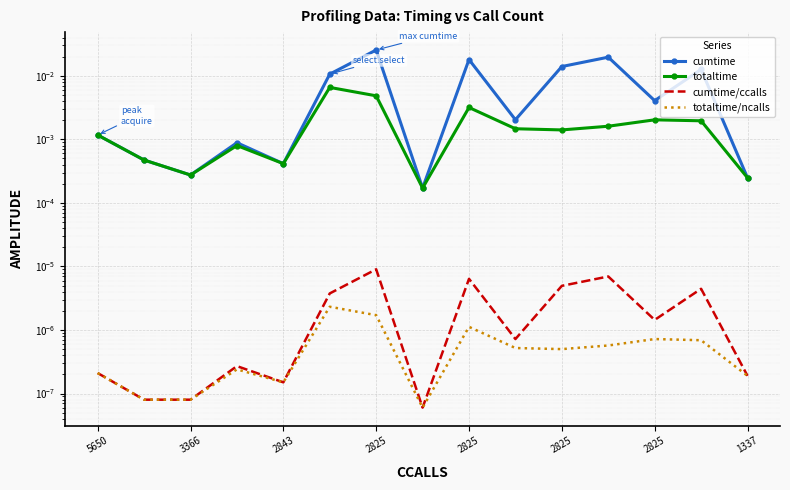

True or false: cumtime/ccalls and totaltime intersect in this chart.

False